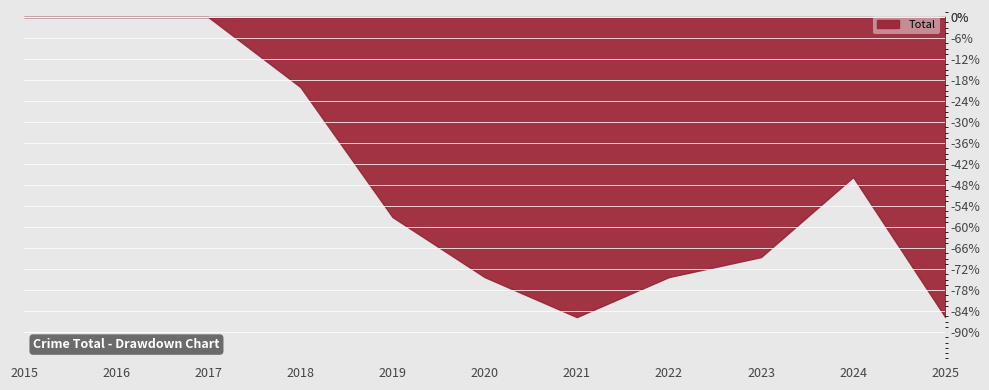

Where is the data nearest to the value -42?

2024